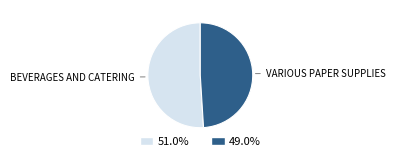

Count the number of slices in the pie.

2